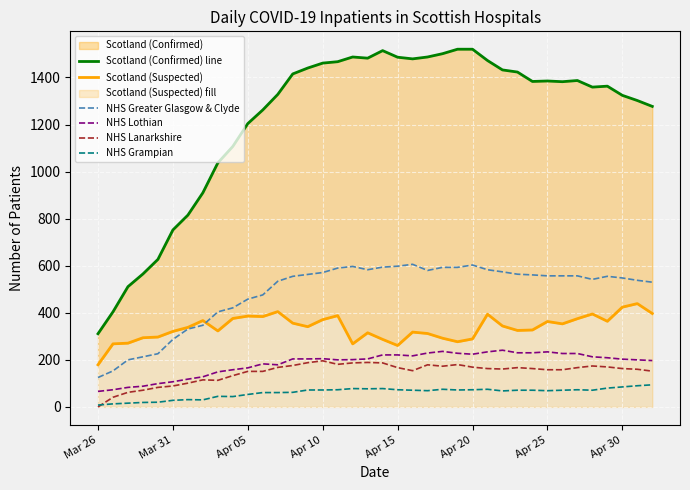

At which label does NHS Lanarkshire first exceed 163?

12